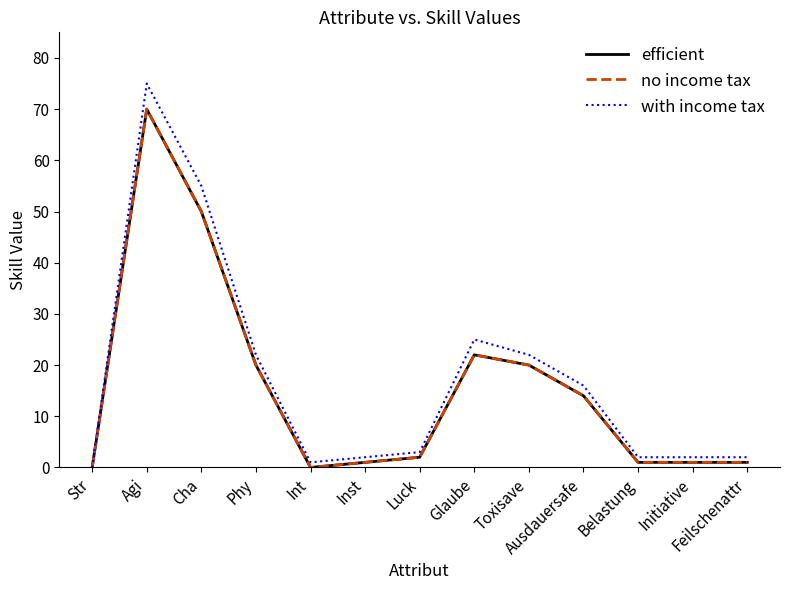

List the series in order of their peak value, lowest first.

efficient, no income tax, with income tax